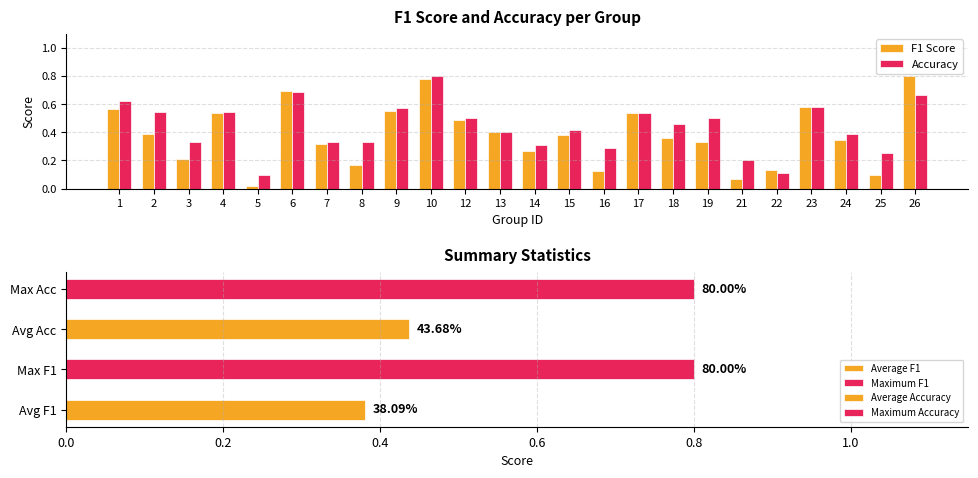

At which category is the sum across all series the highest?

10